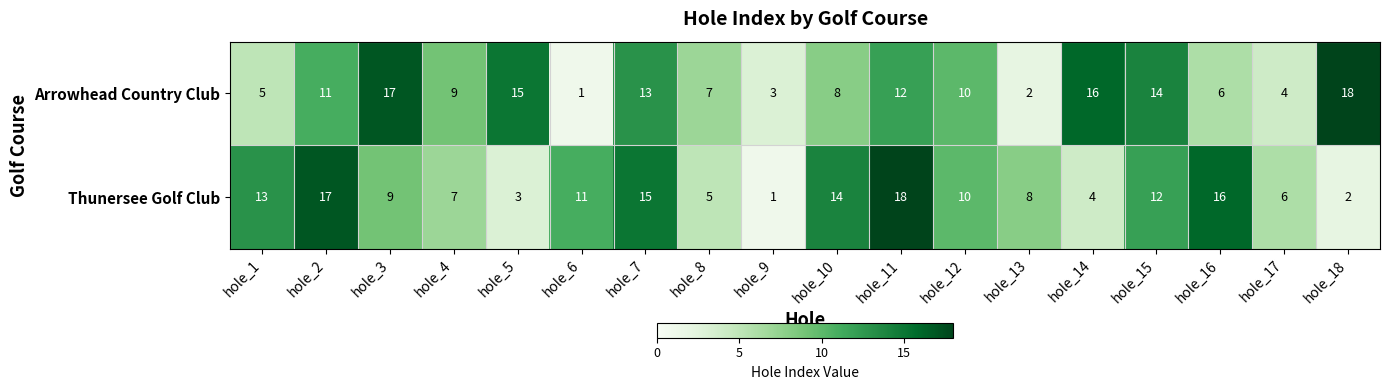

What is the difference between the highest and lowest values at hole_18?

16